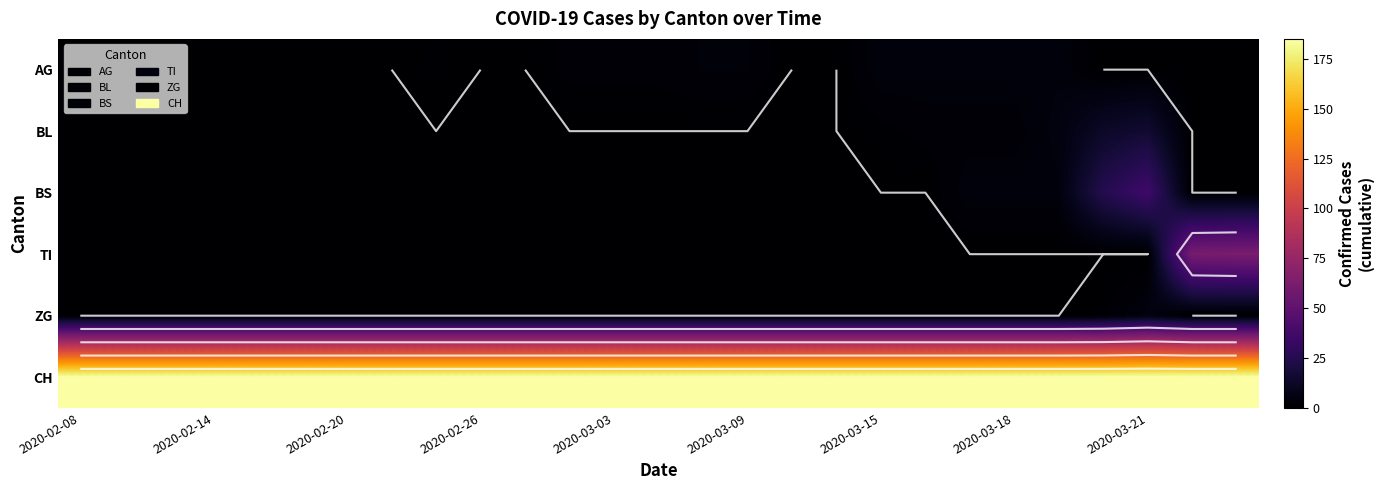

How many data points does each series have?

27